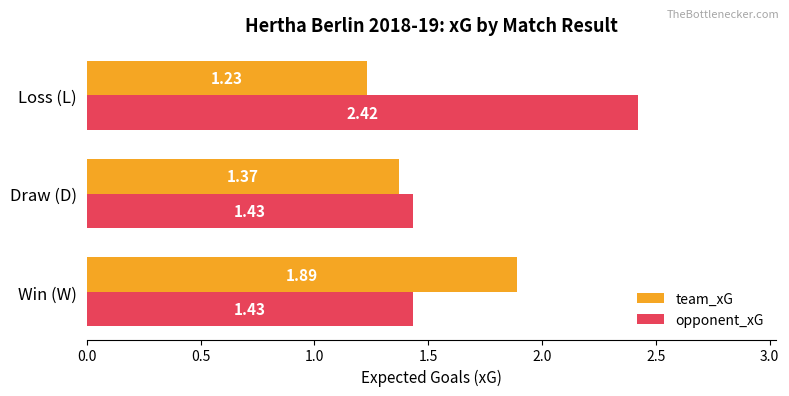

What is the average value of the opponent_xG series?

1.8